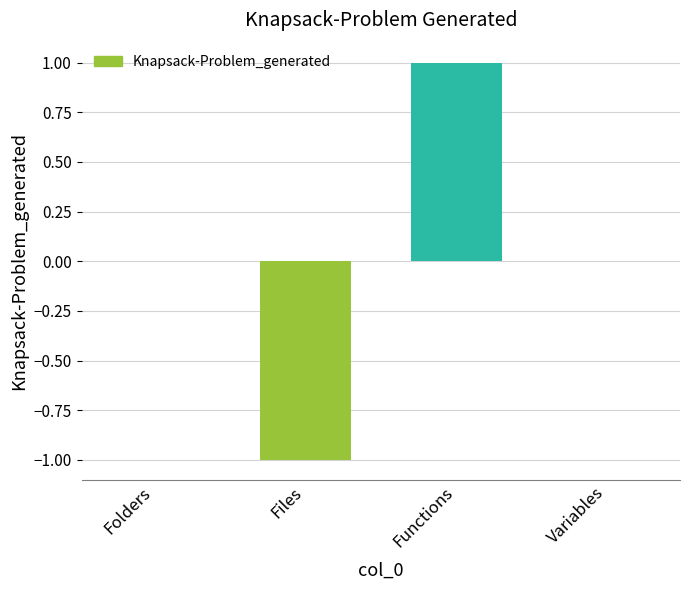

Is it true that the value at Folders is -1?

False